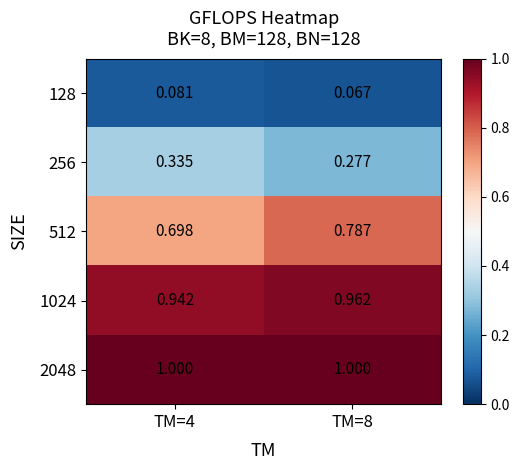

Is the value of 512 at TM=4 greater than the value of 128 at TM=4?

Yes